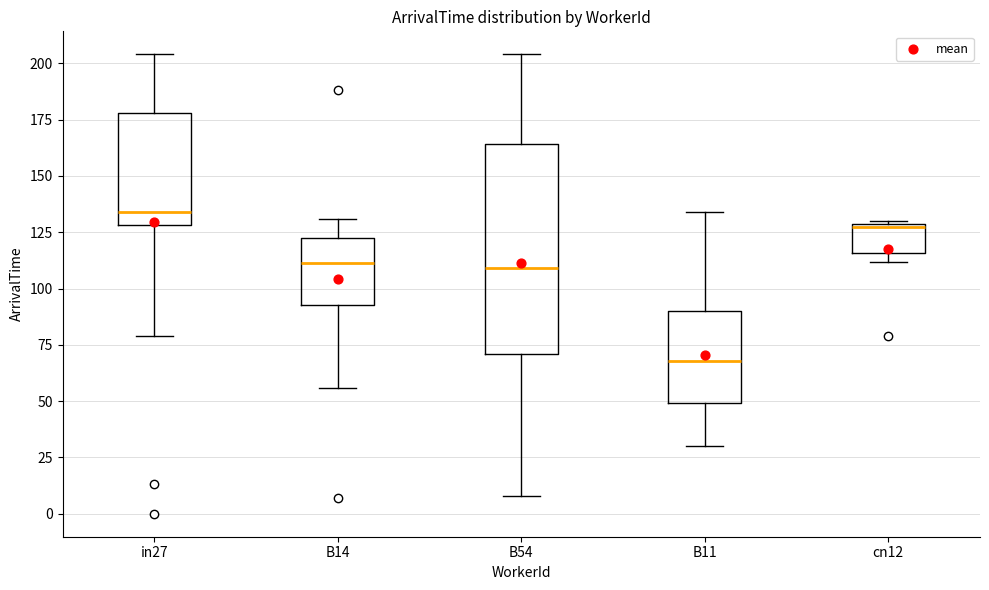

Where does the lower whisker of the box for B54 end on the y-axis? The values are not printed on the chart, so give them approximately, as read against the axis.

10